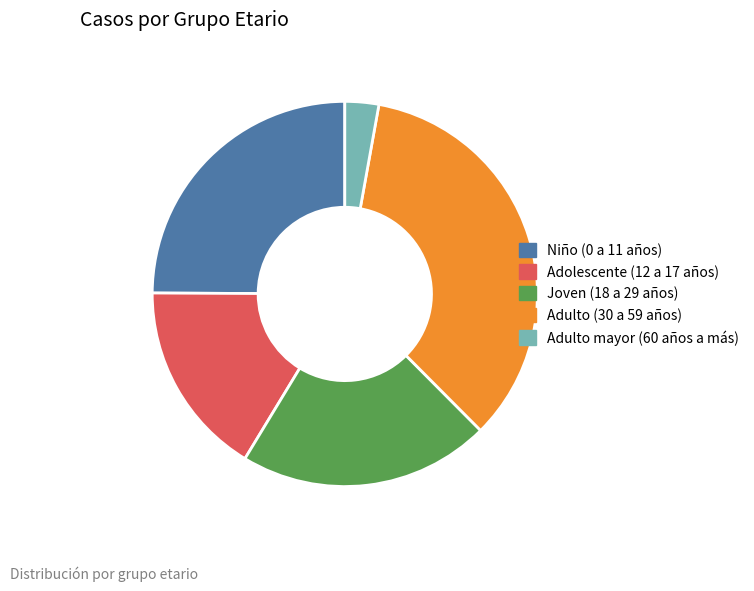

Approximately how many times larger is the value at Adolescente (12 a 17 años) compared to Niño (0 a 11 años)?

0.7